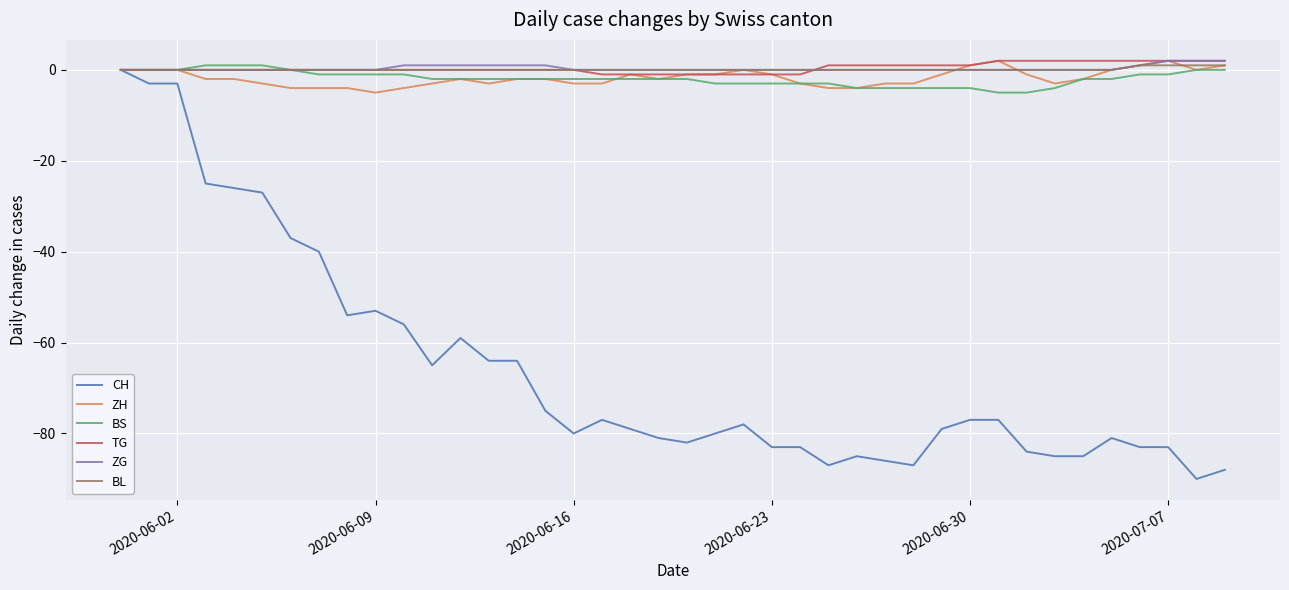

Which series has the largest range (max minus min)?

CH